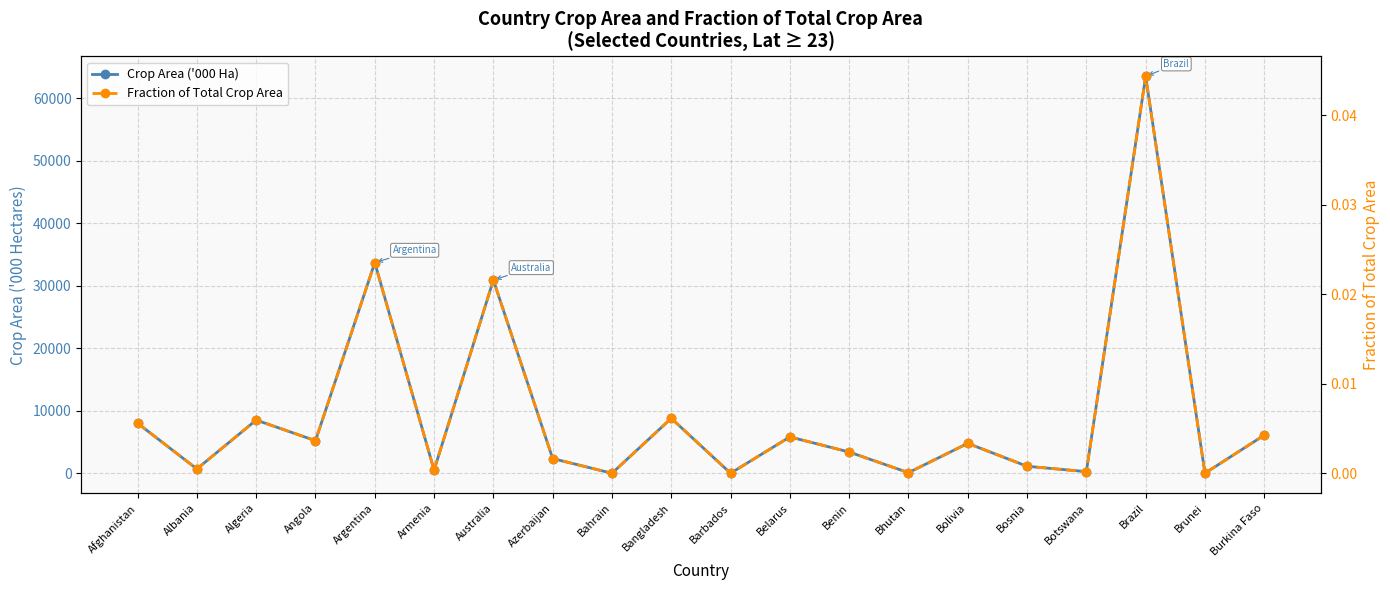

Which has a higher value, Bosnia or Botswana?

Bosnia